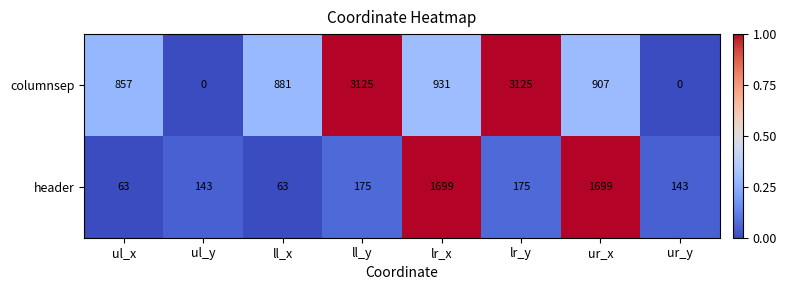

What is the total value across all series at lr_y?

3300